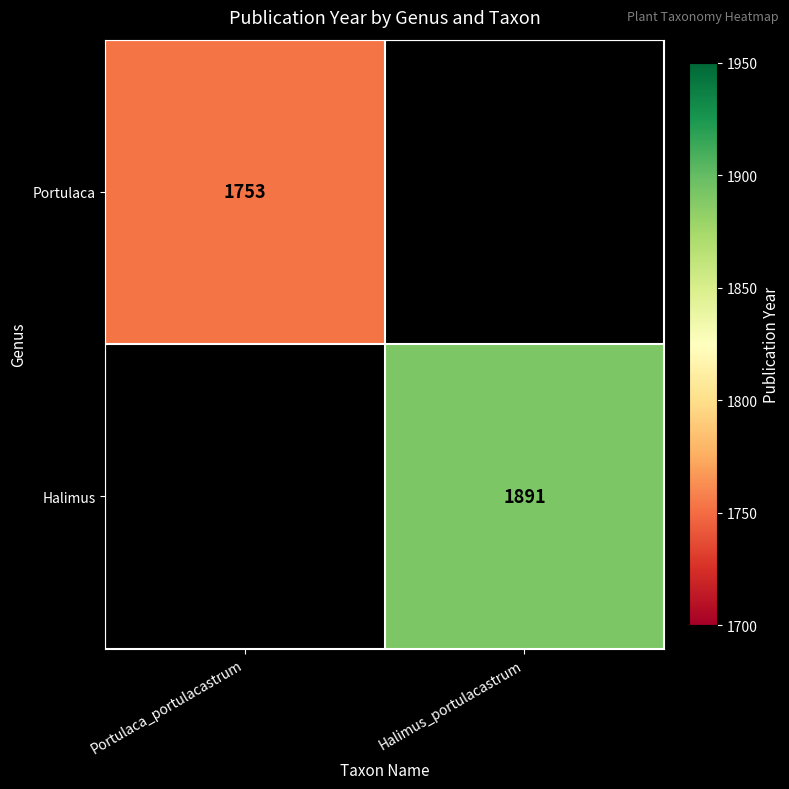

The Halimus series shows 1891 at Halimus_portulacastrum. True or false?

True